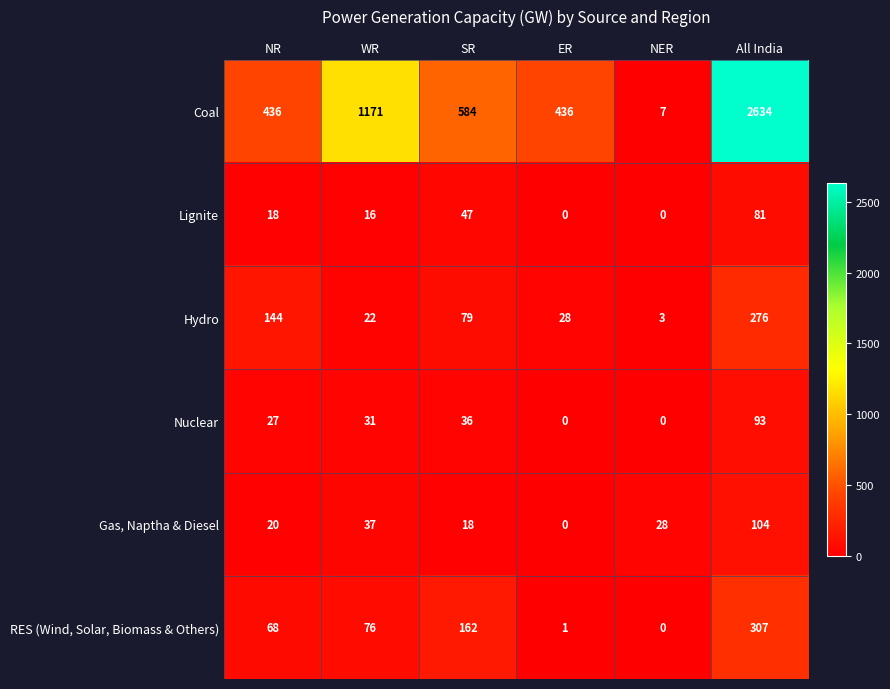

List the series in order of their peak value, lowest first.

Lignite, Nuclear, Gas, Naptha & Diesel, Hydro, RES (Wind, Solar, Biomass & Others), Coal